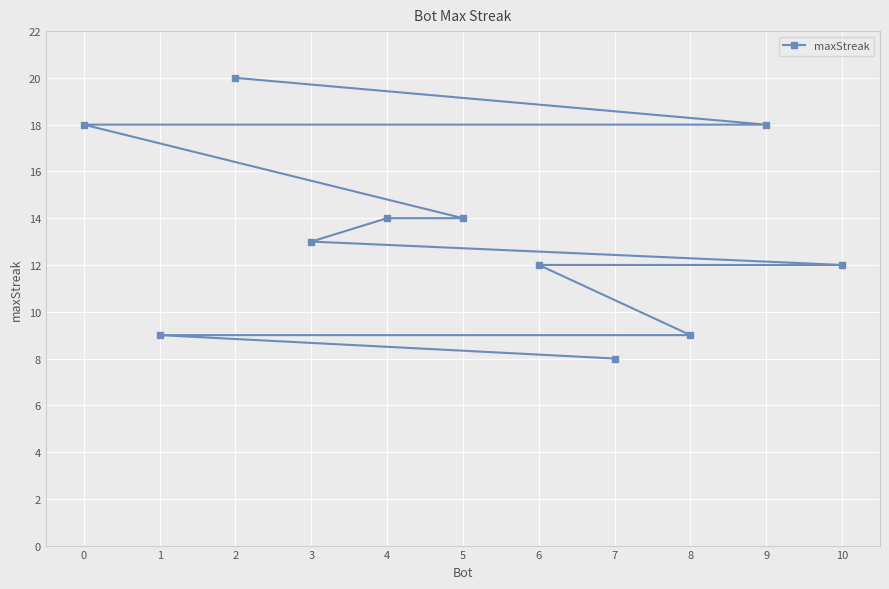

Rank the categories by value from highest to lowest.

2, 9, 0, 5, 4, 3, 10, 6, 8, 1, 7